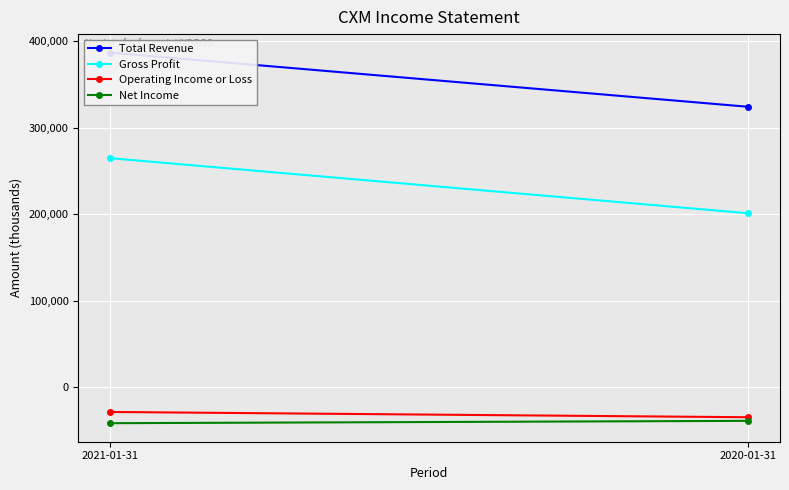

Is it true that Gross Profit equals 367772 at 2021-01-31?

False